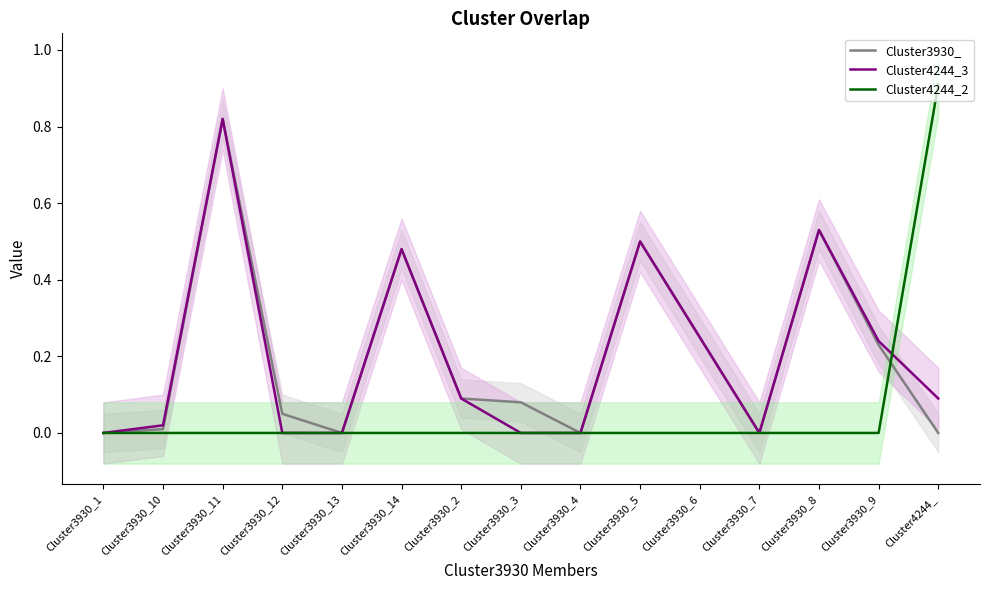

Which series ends up on top after the final intersection of Cluster4244_3 and Cluster4244_2?

Cluster4244_2